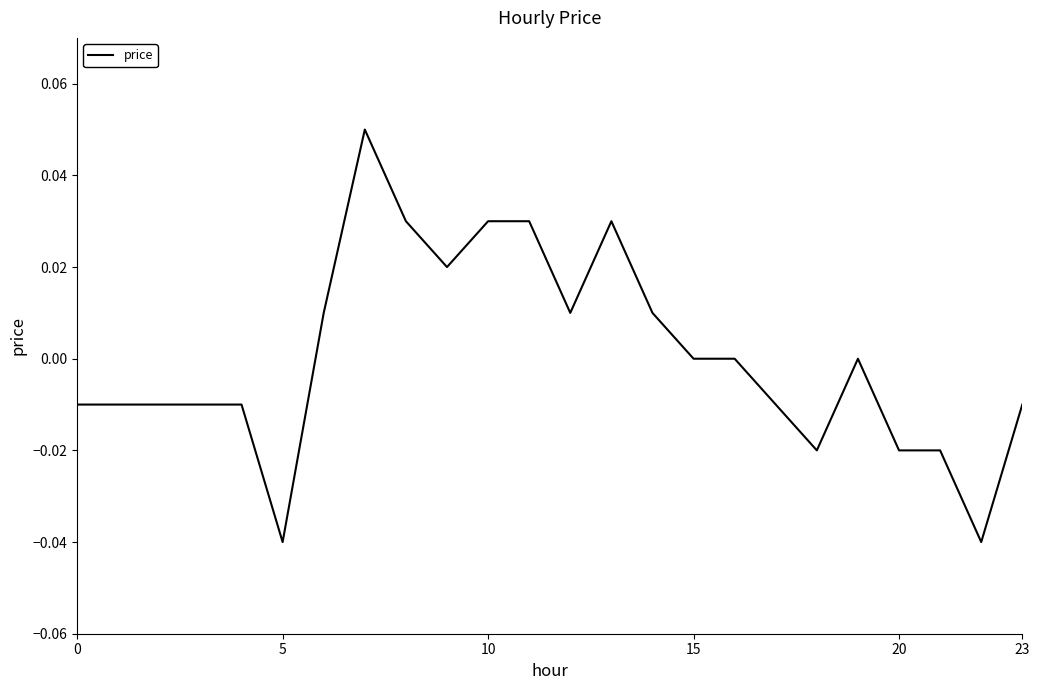

Does the chart display data point markers on the line(s)?

No